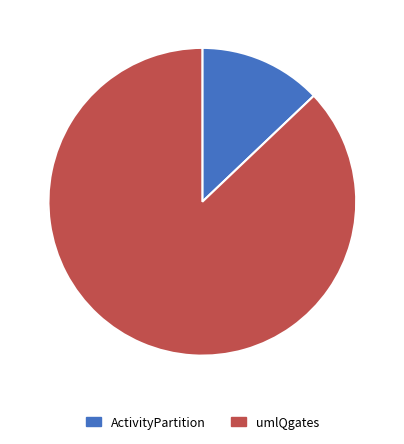

Does ActivityPartition account for over 50% of the chart?

No